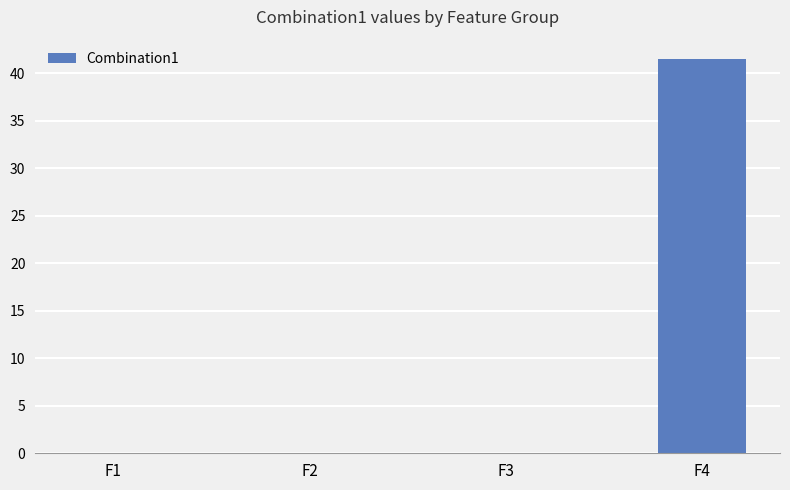

What is the sum of all values?

41.5